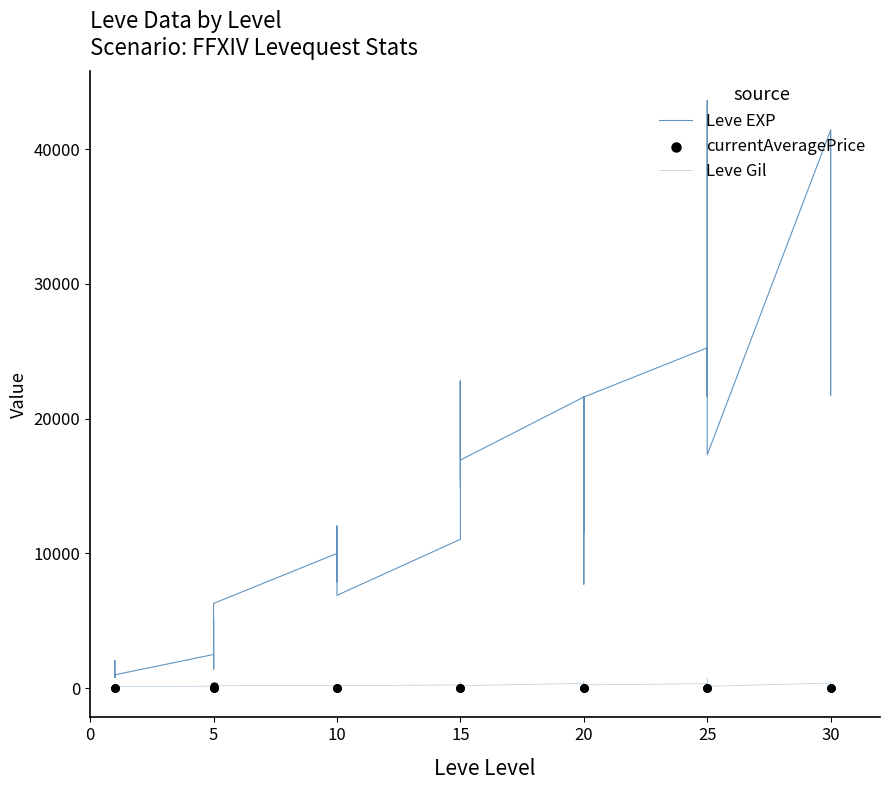

Which series has the largest Y range (max minus min)?

Leve EXP